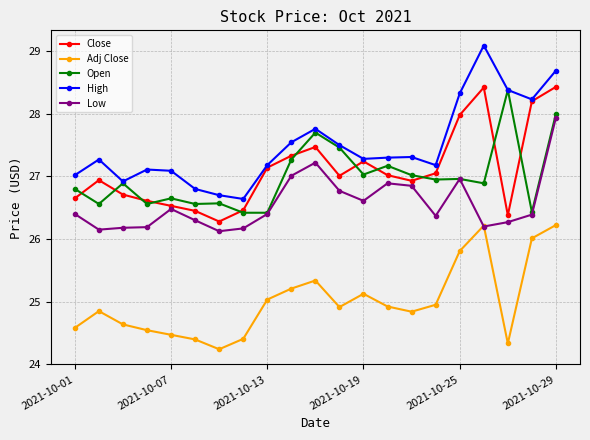

What is the greatest value displayed?

29.1